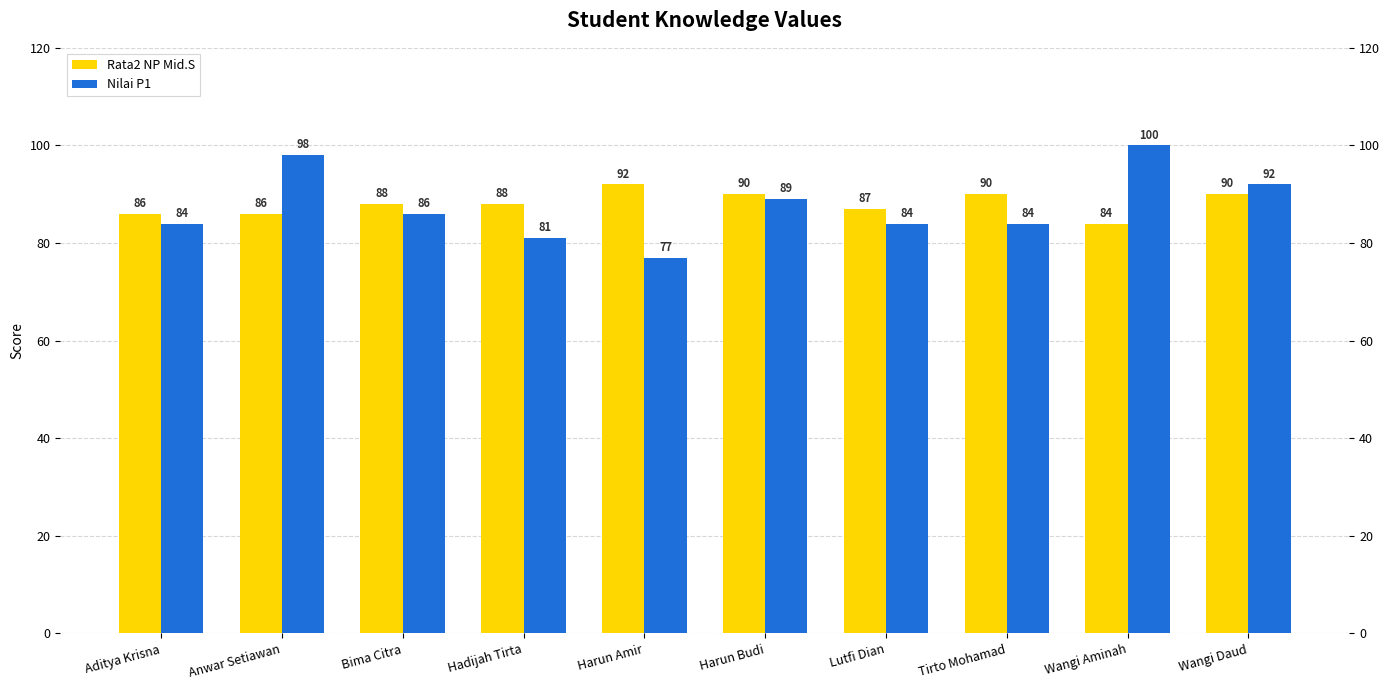

Reading left to right, extract all data points from this chart.

Rata2 NP Mid.S: Aditya Krisna=86	Anwar Setiawan=86	Bima Citra=88	Hadijah Tirta=88	Harun Amir=92	Harun Budi=90	Lutfi Dian=87	Tirto Mohamad=90	Wangi Aminah=84	Wangi Daud=90
Nilai P1: Aditya Krisna=84	Anwar Setiawan=98	Bima Citra=86	Hadijah Tirta=81	Harun Amir=77	Harun Budi=89	Lutfi Dian=84	Tirto Mohamad=84	Wangi Aminah=100	Wangi Daud=92